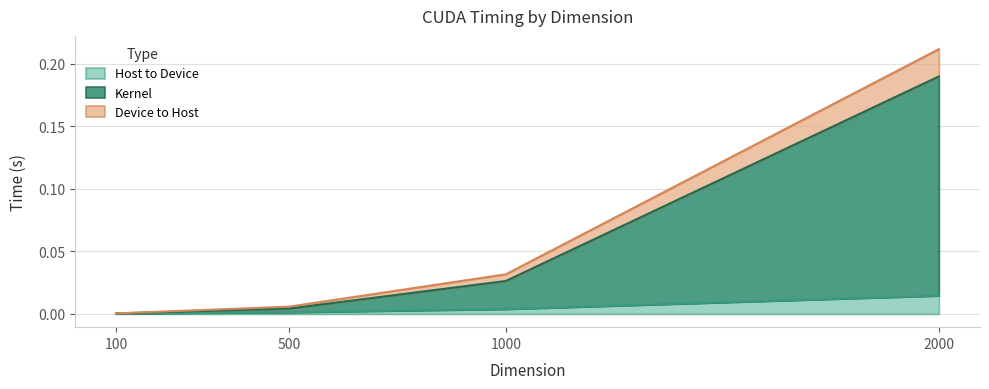

Between 1000 and 2000, which is larger?

2000